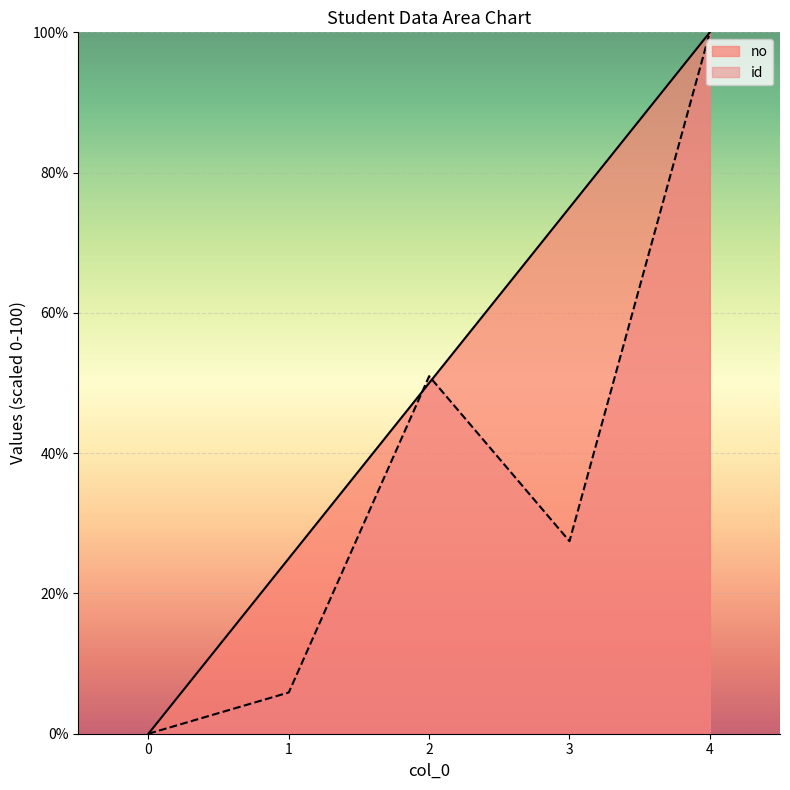

What is the difference between the no values at 3 and 2?

25.0